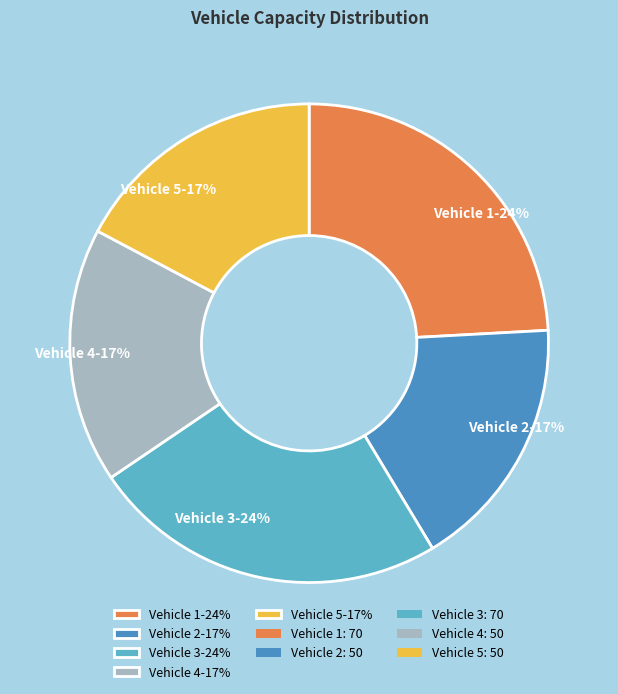

To the nearest percent, what percentage of the pie is Vehicle 2?

17%